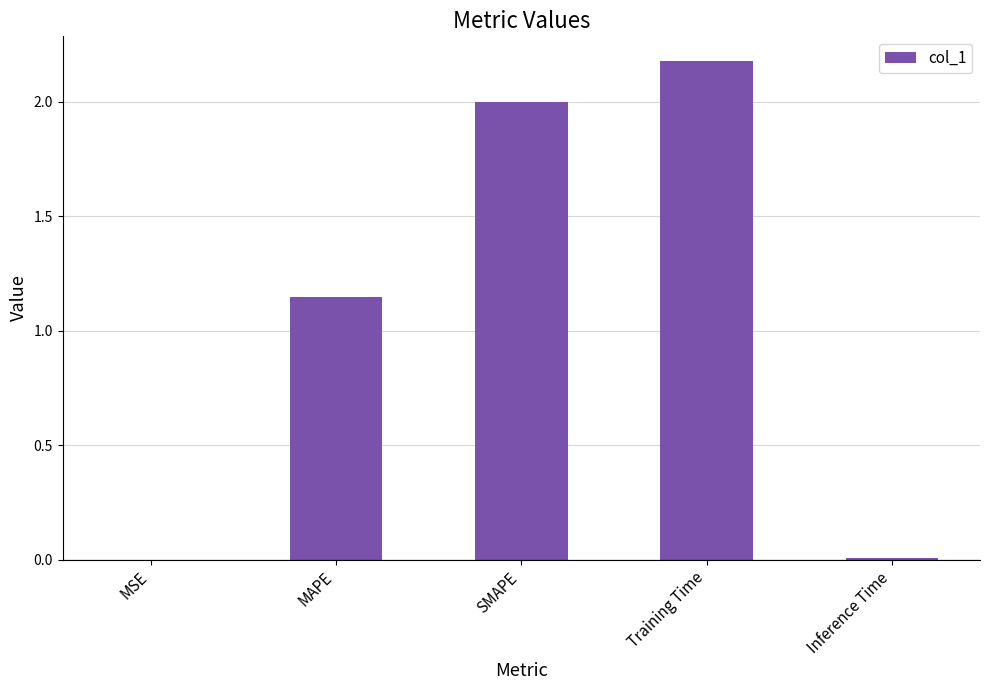

At which label is the value closest to 1?

MAPE